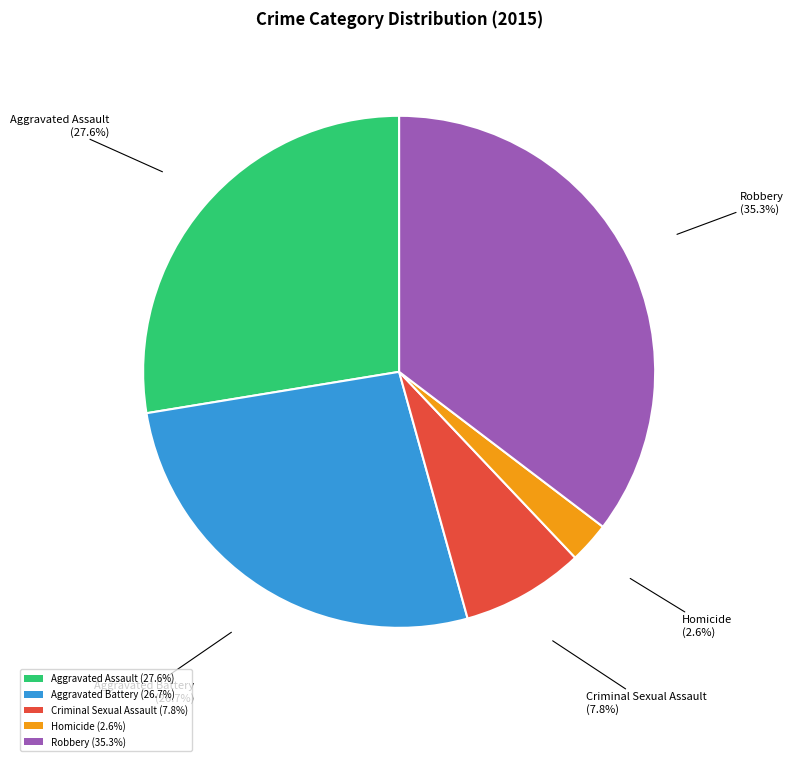

True or false: Aggravated Battery accounts for 17% of the total.

False